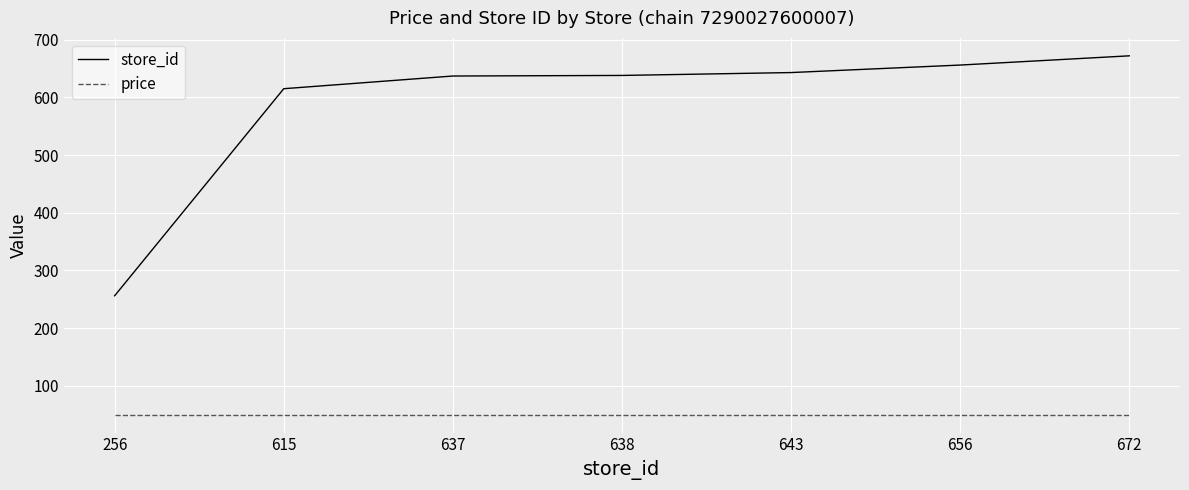

True or false: price and store_id cross at least once.

False